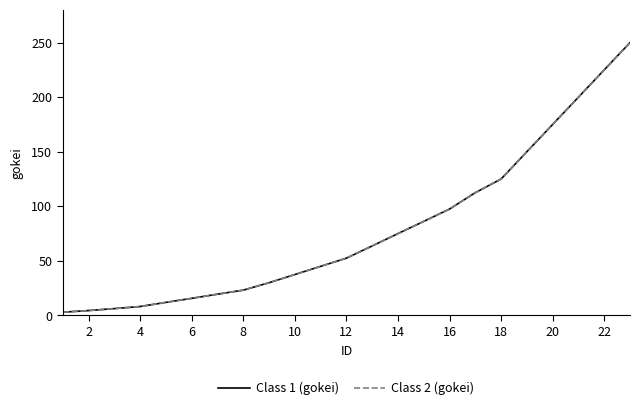

Which series has the largest total across all categories?

Class 1 (gokei)